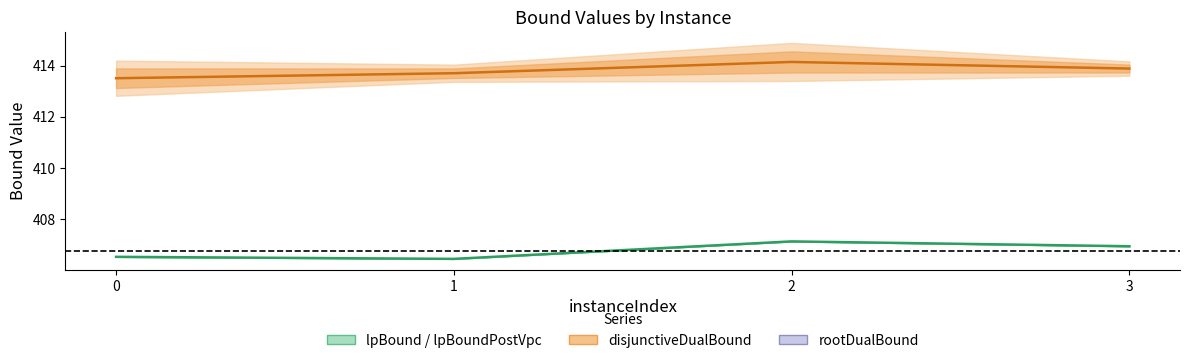

What is the sum of the lpBoundPostVpc values at 0 and 2?

813.7